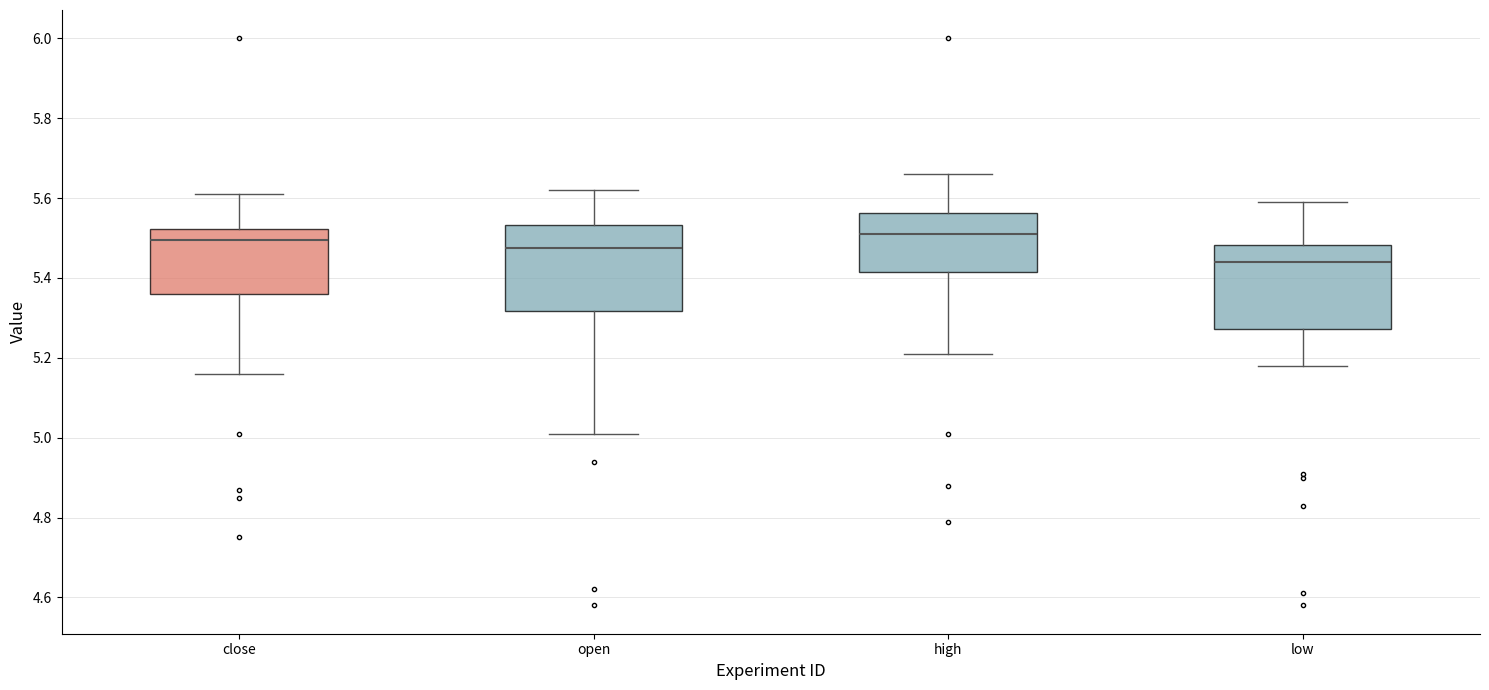

Reading left to right, transcribe this box plot: for each box, give where its median line is, the range the box spans, and where its two whiskers end, as read against the y-axis. The values are not printed on the chart, so give them approximately, as read against the axis.

close: median 5.50, box 5.36 to 5.52, whiskers 5.16 to 5.62
open: median 5.48, box 5.32 to 5.54, whiskers 5.02 to 5.62
high: median 5.52, box 5.42 to 5.56, whiskers 5.22 to 5.66
low: median 5.44, box 5.28 to 5.48, whiskers 5.18 to 5.60